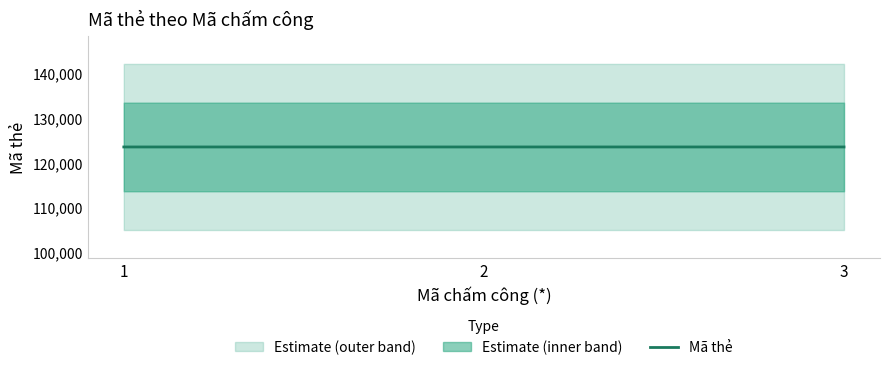

How many categories are shown in the chart?

3